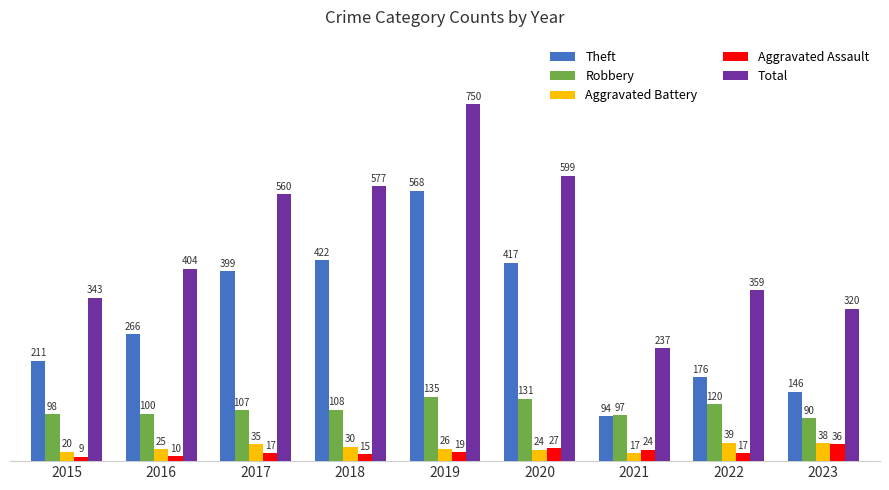

Is it true that Aggravated Battery equals 25 at 2016?

True